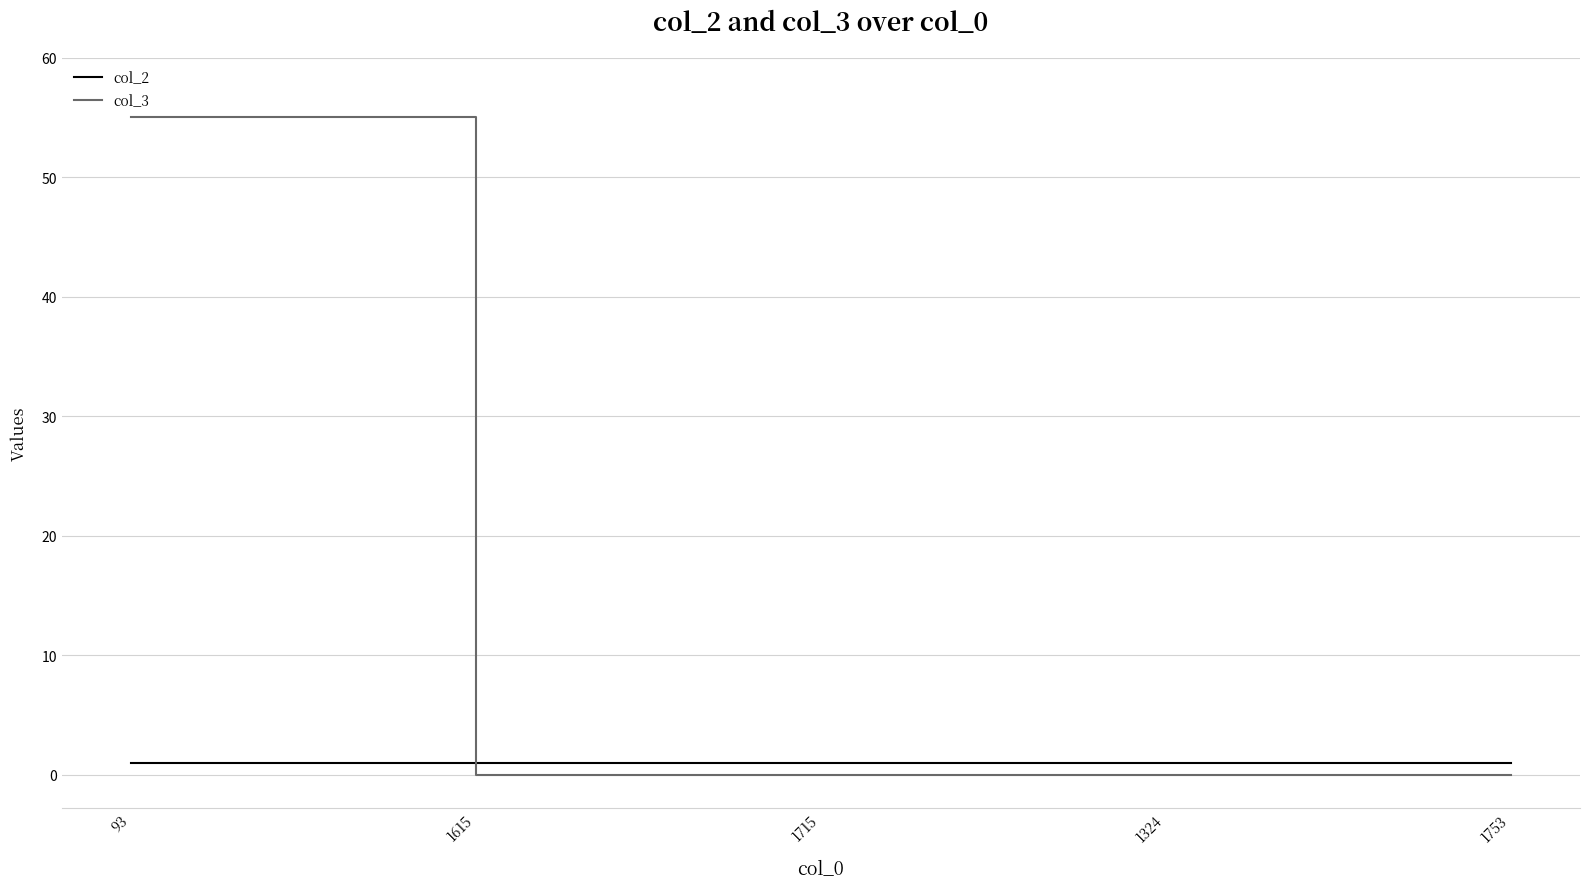

Is it true that col_3 equals -36 at 1753?

False